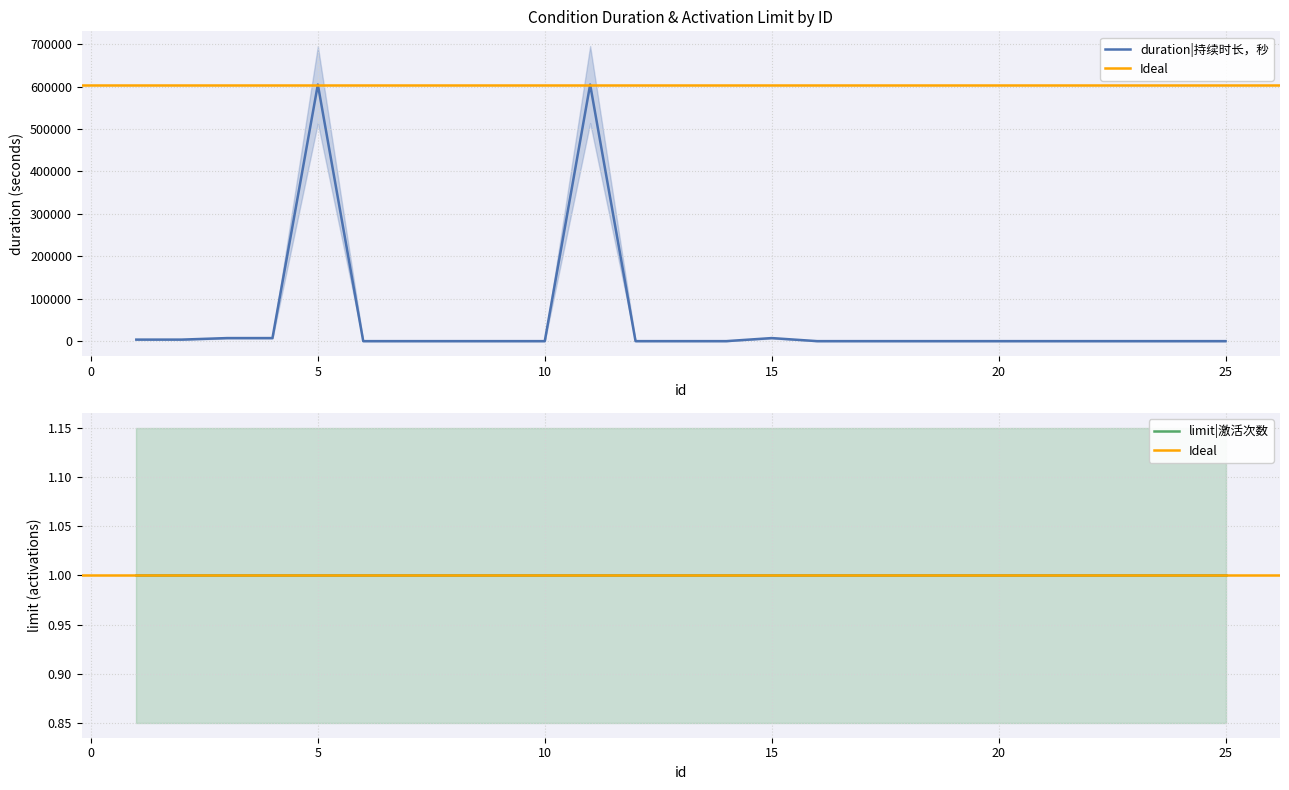

Which label corresponds to the smallest value in the chart?

6